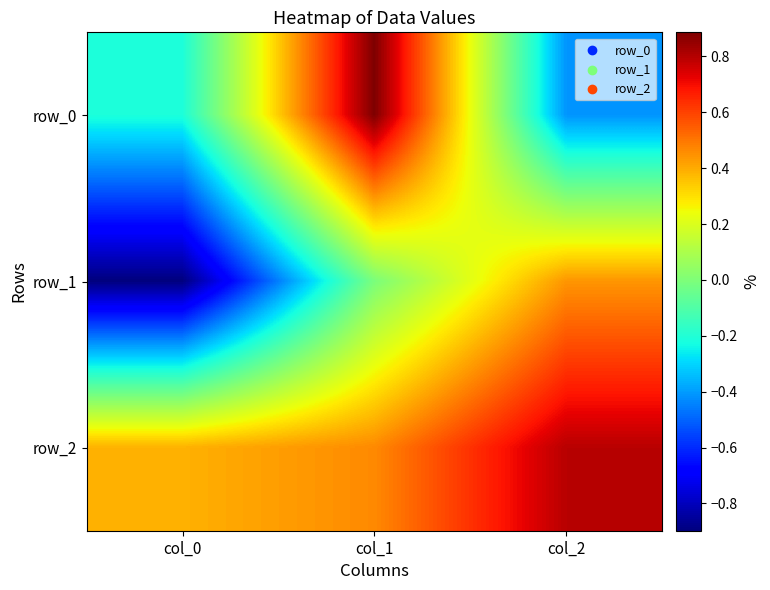

Rank the series at col_2 from highest to lowest value.

row_2, row_1, row_0